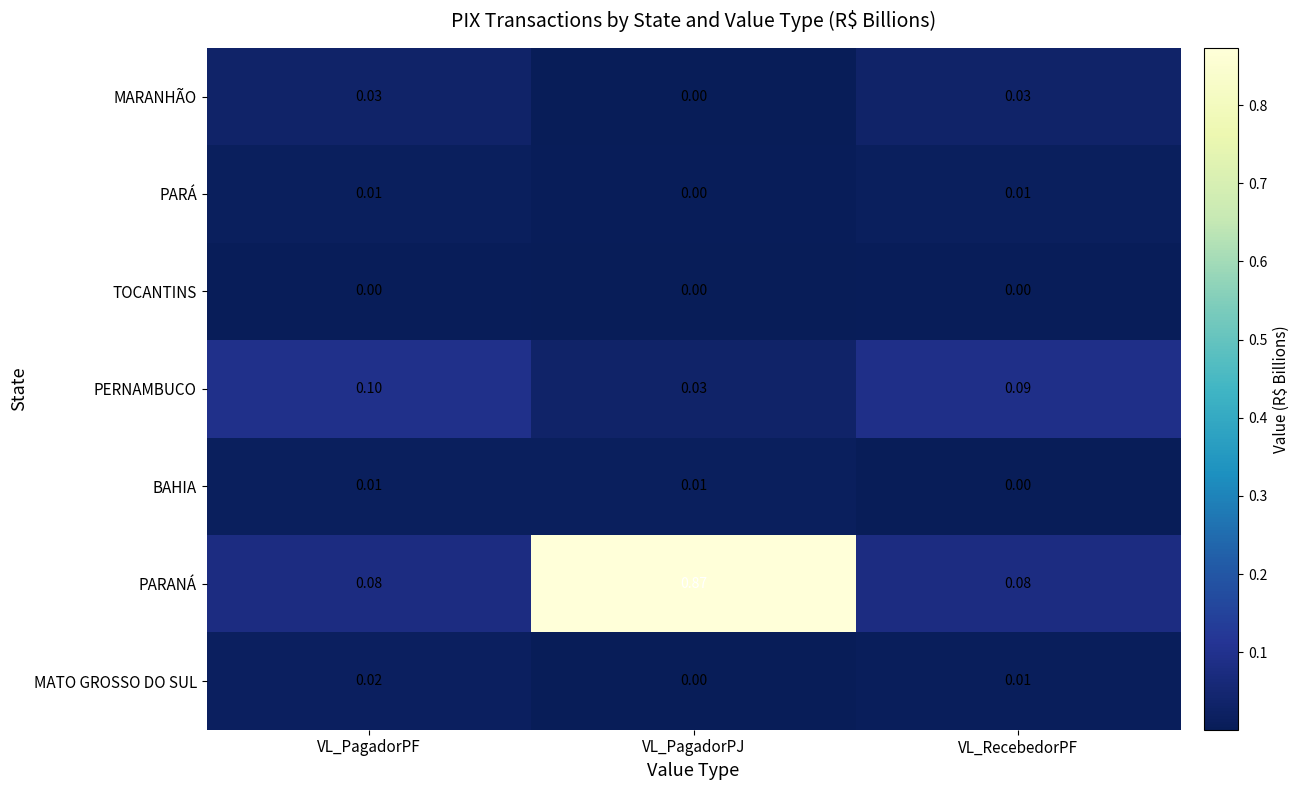

At which category does the chart reach its peak across all series?

VL_PagadorPJ